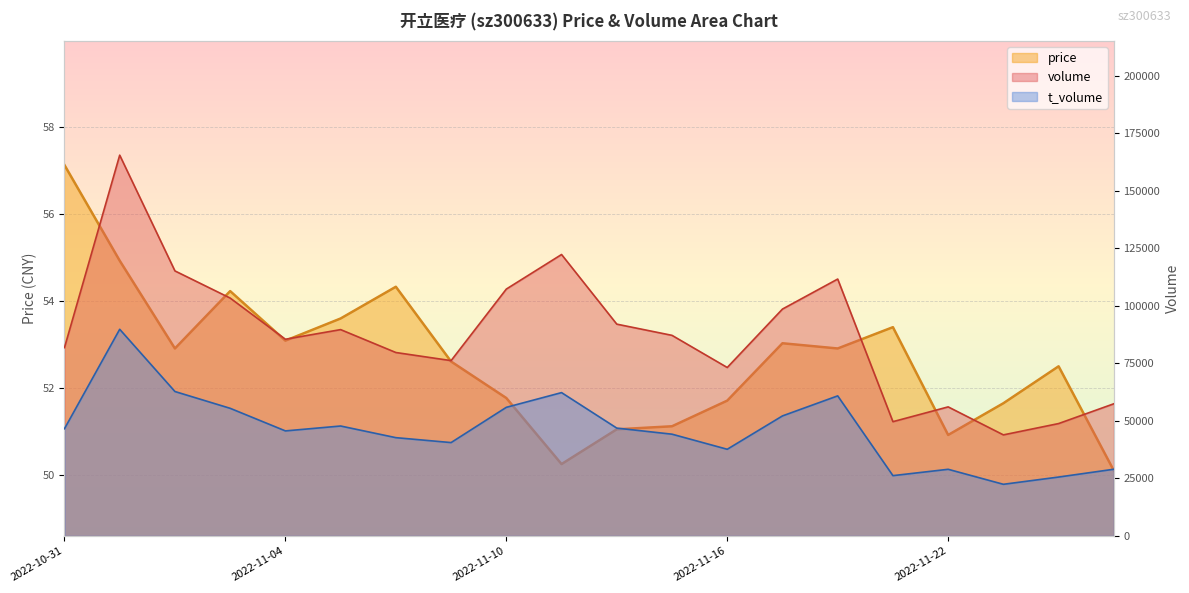

List the labels in order of t_volume value, smallest first.

2022-11-23, 2022-11-24, 2022-11-21, 2022-11-22, 2022-11-25, 2022-11-16, 2022-11-09, 2022-11-08, 2022-11-15, 2022-11-04, 2022-10-31, 2022-11-14, 2022-11-07, 2022-11-17, 2022-11-03, 2022-11-10, 2022-11-18, 2022-11-11, 2022-11-02, 2022-11-01